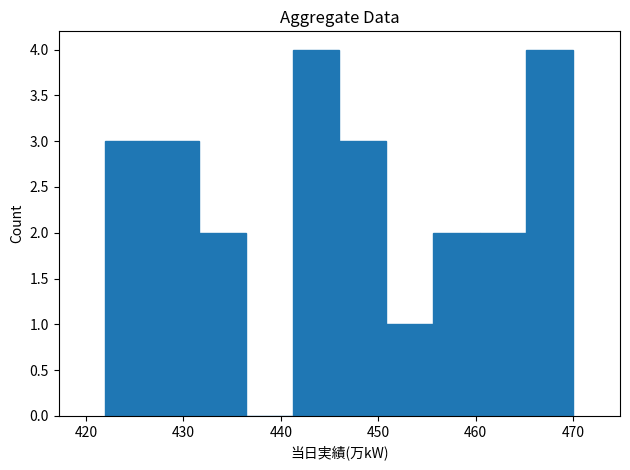

How tall is the bar that spans 455.6 to 460.4 on the x-axis? Neither the bar edges nor the heights are printed on the chart, so give them approximately, as read against the axes.

2